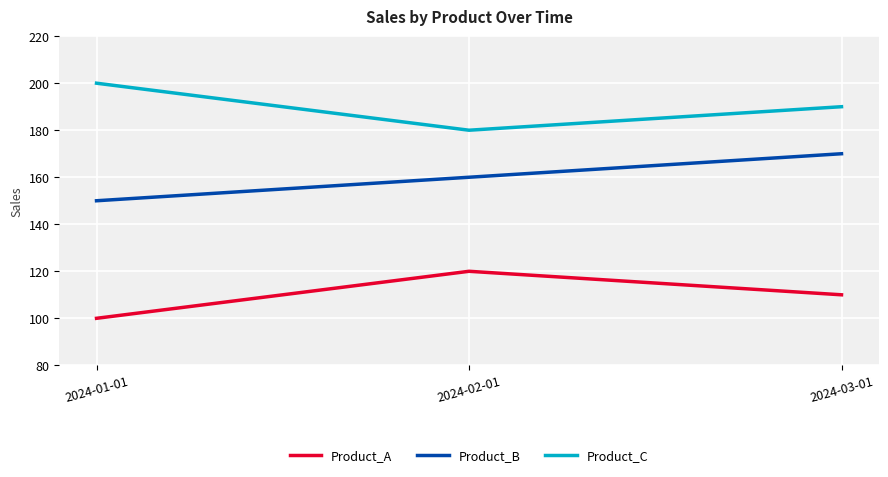

What is the difference between the Product_A values at 2024-02-01 and 2024-03-01?

10